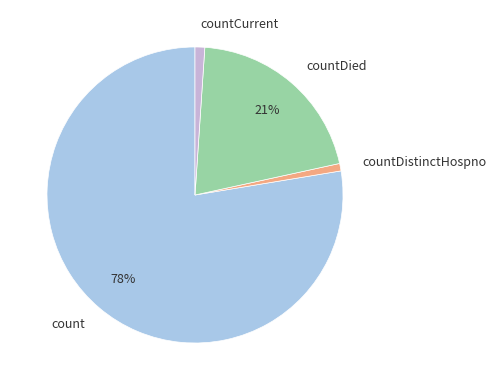

Is it true that countDistinctHospno is 1% of the pie?

True